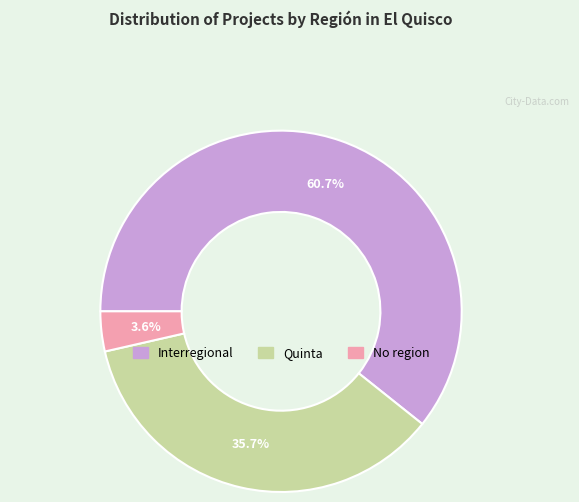

Is there any slice that represents more than half of the pie?

Yes